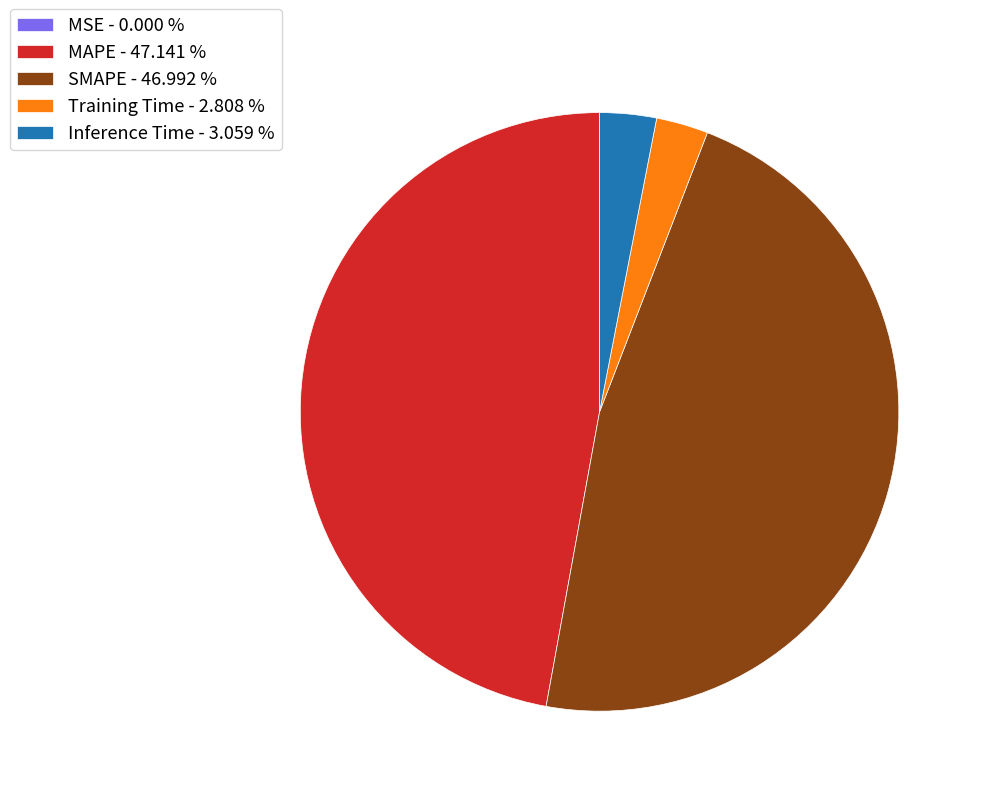

Is there any slice that represents more than half of the pie?

No